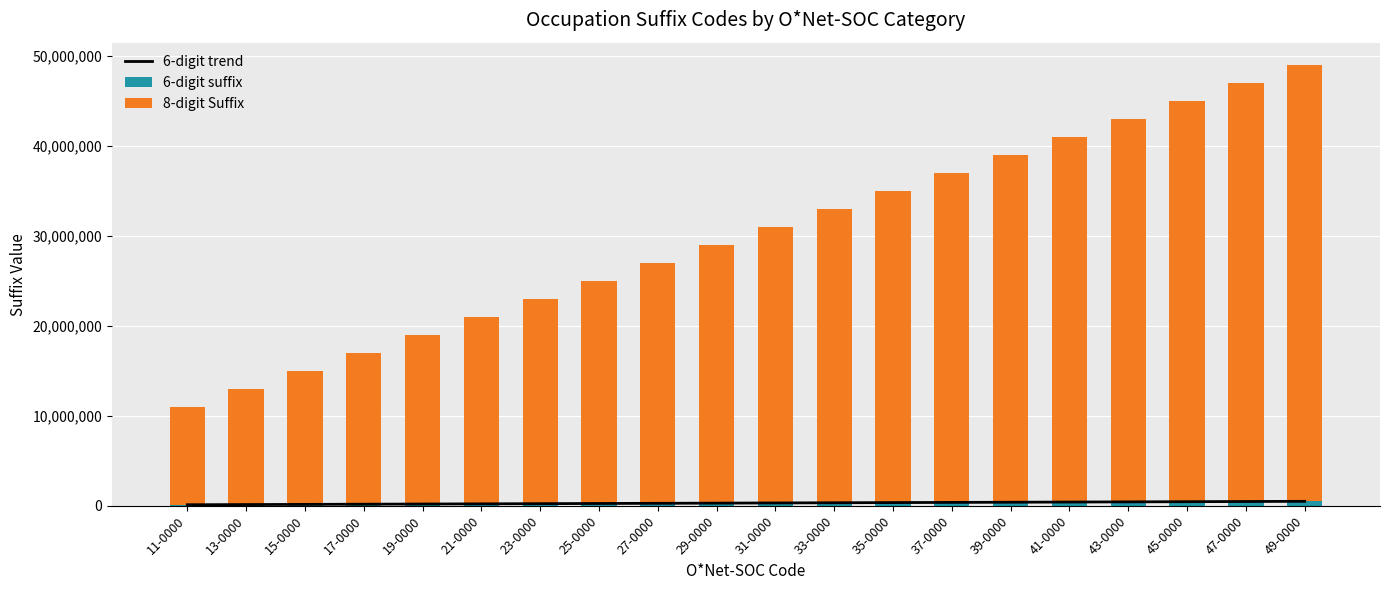

What is the value of the 6-digit trend bar at the 14th from the left?

370000